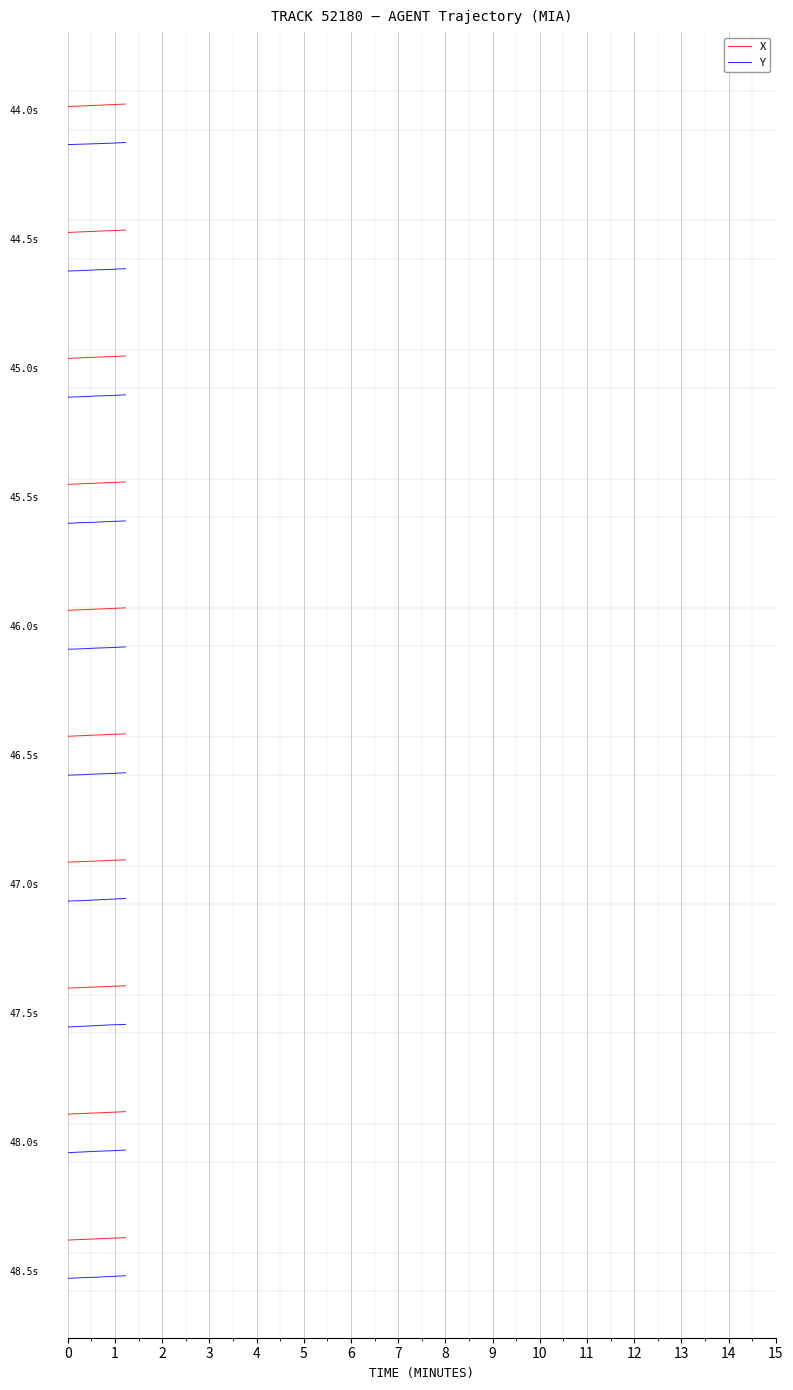

What is the average value of the X series?

-0.3